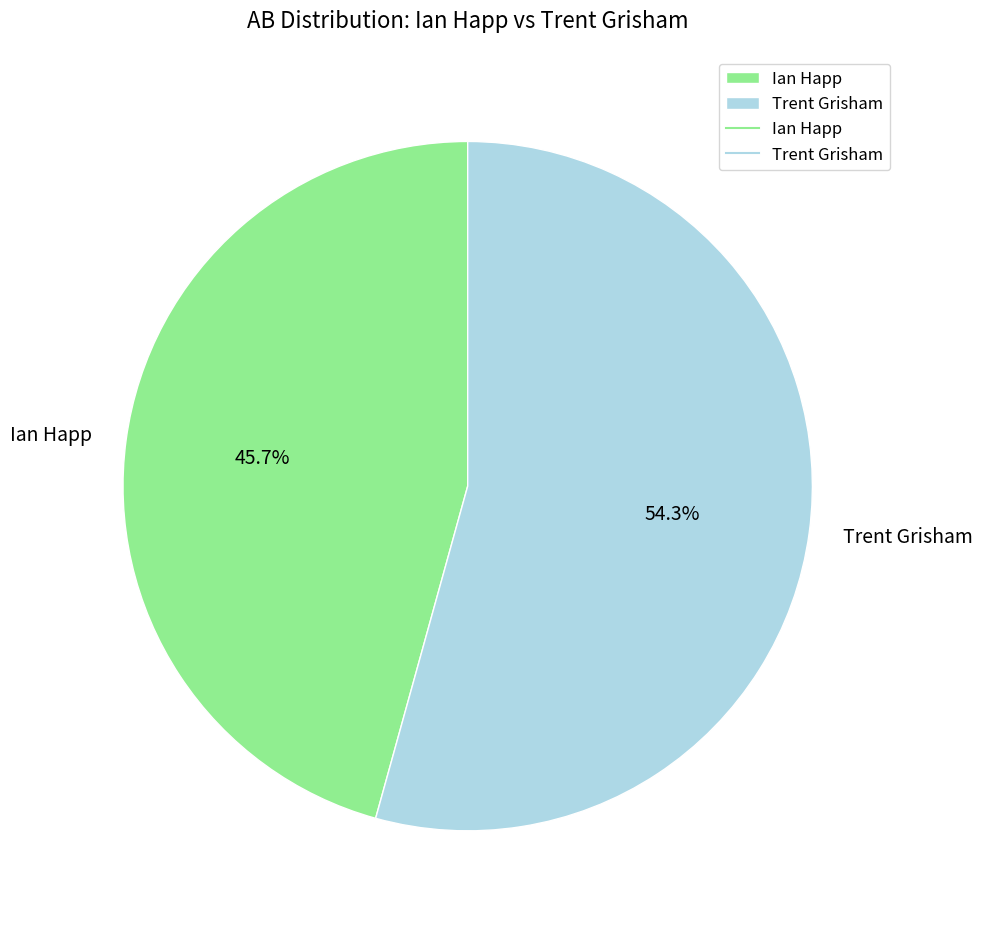

To the nearest percent, what percentage of the pie is Ian Happ?

46%